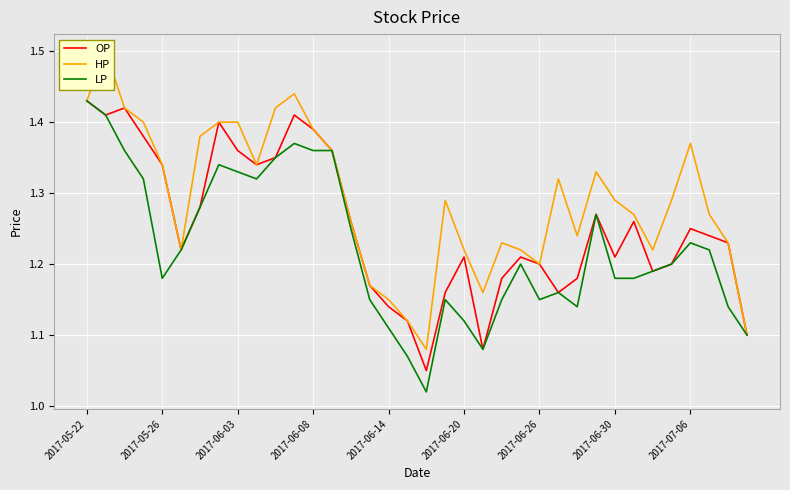

How many interior local valleys does the OP series have?

8